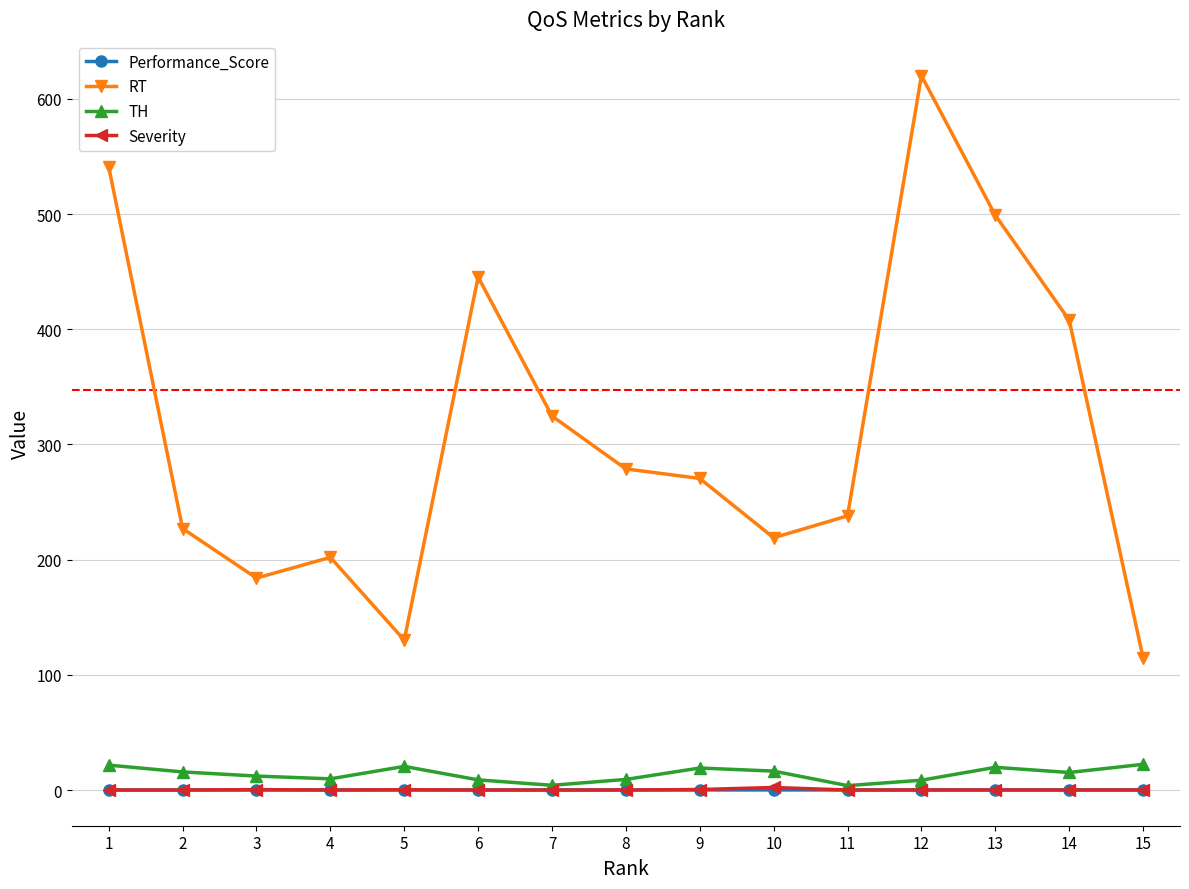

How many lines are shown in the chart?

4